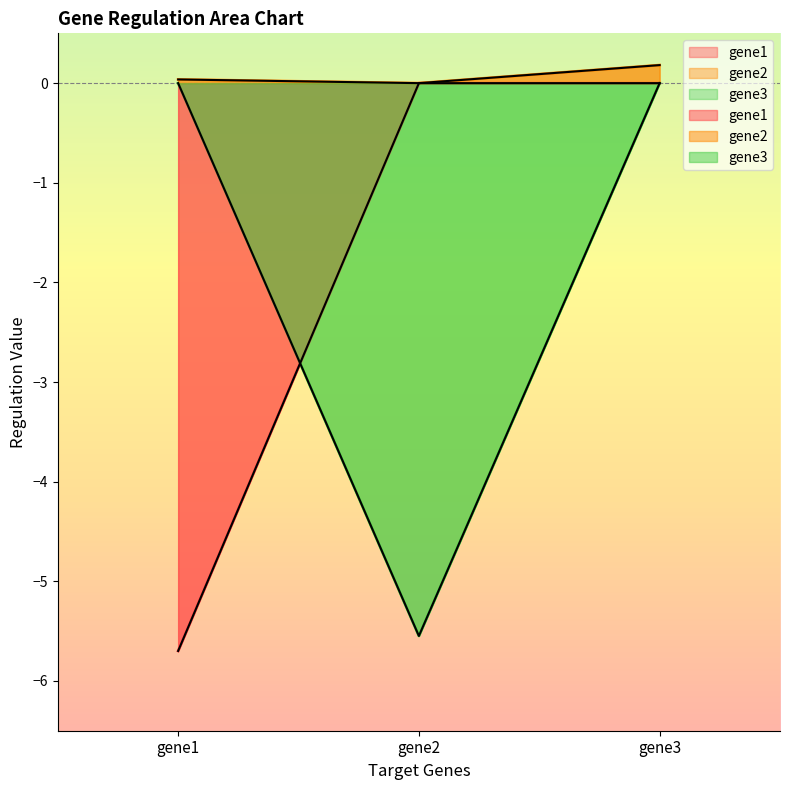

How many lines are shown in the chart?

3